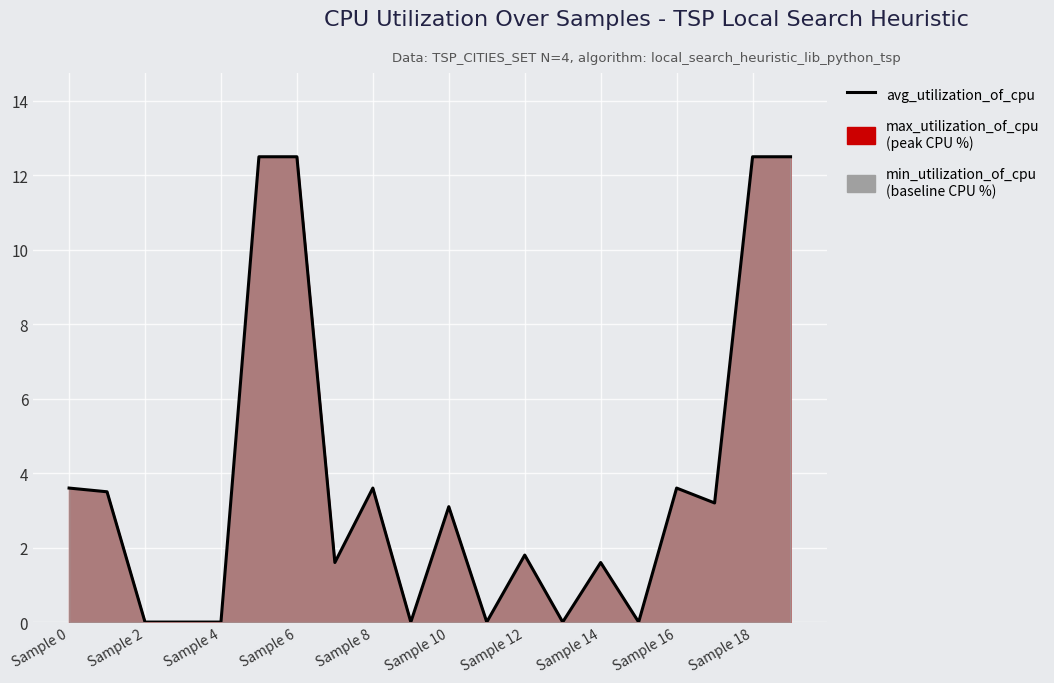

How many series are shown in this chart?

1